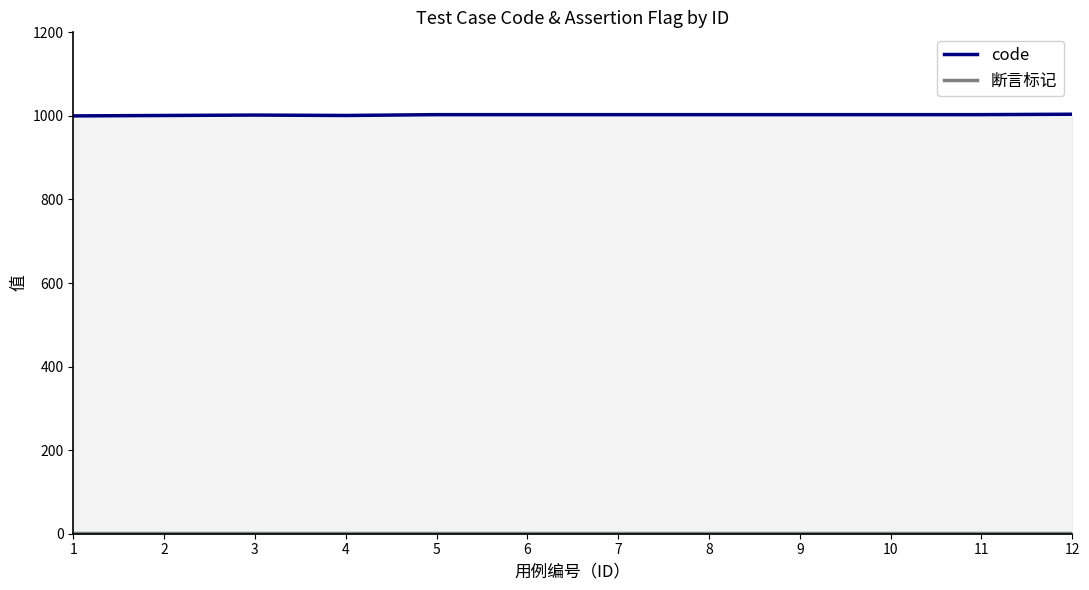

Rank the categories by value from lowest to highest.

1, 2, 4, 3, 5, 6, 7, 8, 9, 10, 11, 12